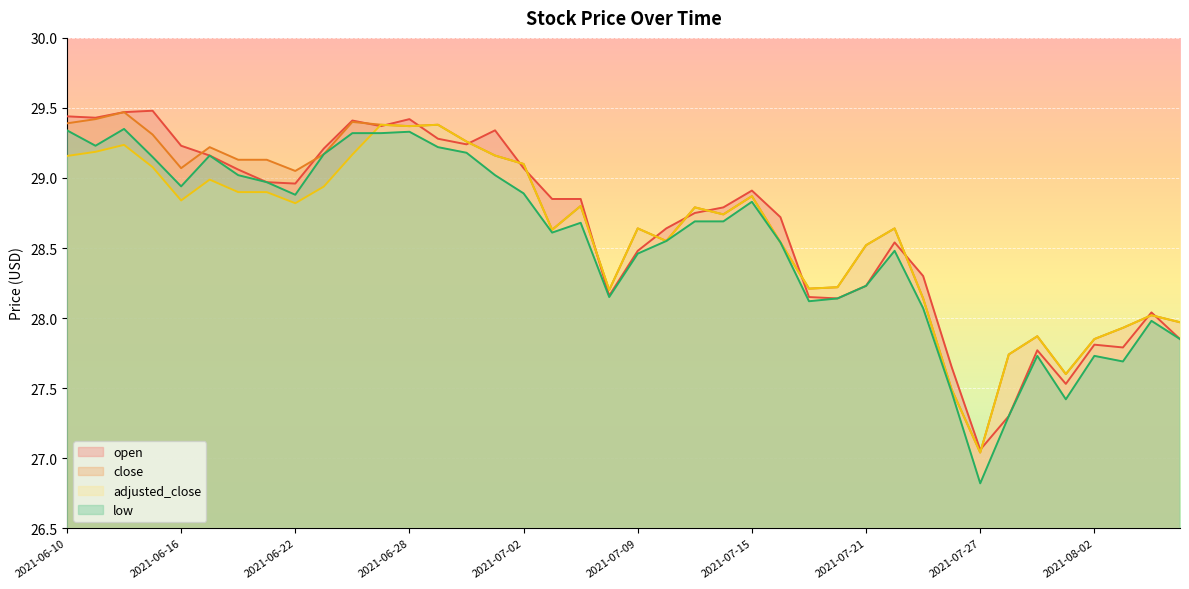

True or false: close and adjusted_close cross at least once.

False